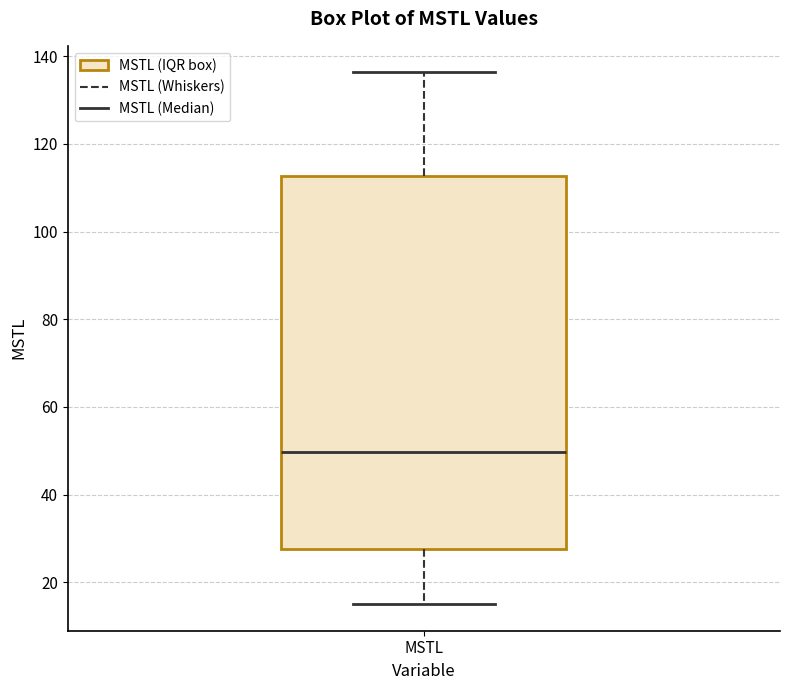

Transcribe this box plot: give where the median line is, the range the box spans, and where the two whiskers end, as read against the y-axis. The values are not printed on the chart, so give them approximately, as read against the axis.

median 50, box 28 to 112, whiskers 16 to 136